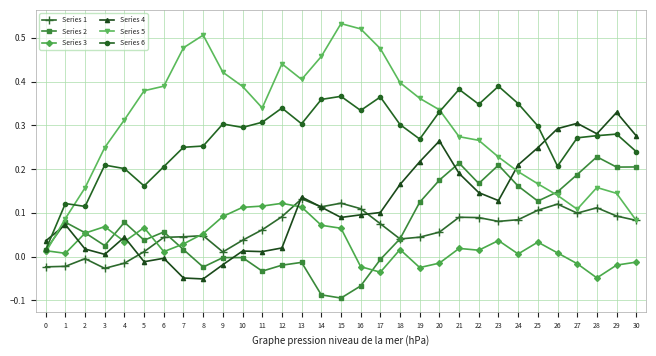

True or false: Series 6 has a value of 0.2 at 5.

True